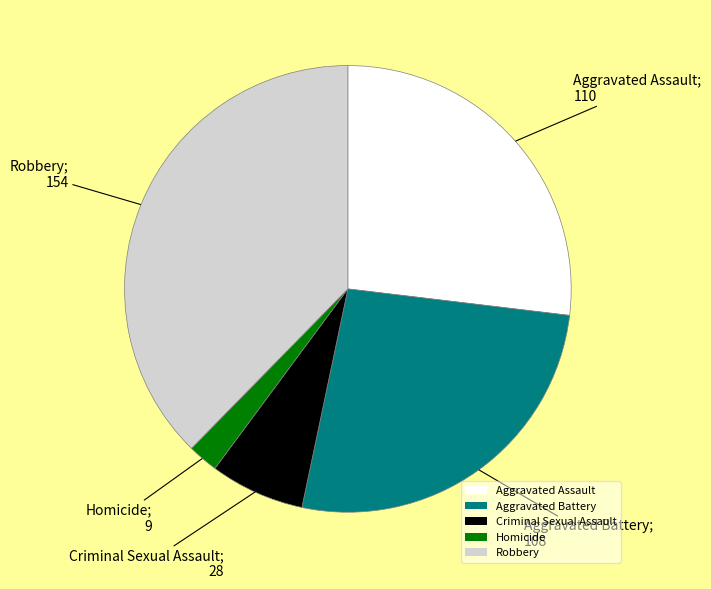

Does Criminal Sexual Assault account for over 50% of the chart?

No